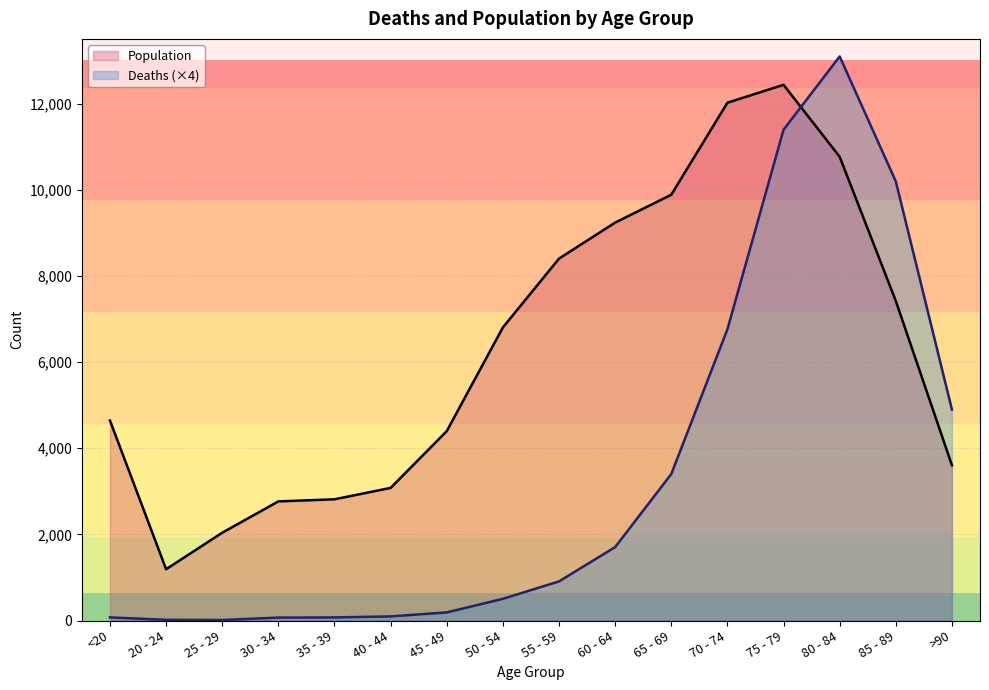

Rank the series by their maximum value, from lowest to highest.

Population, Deaths (×4)